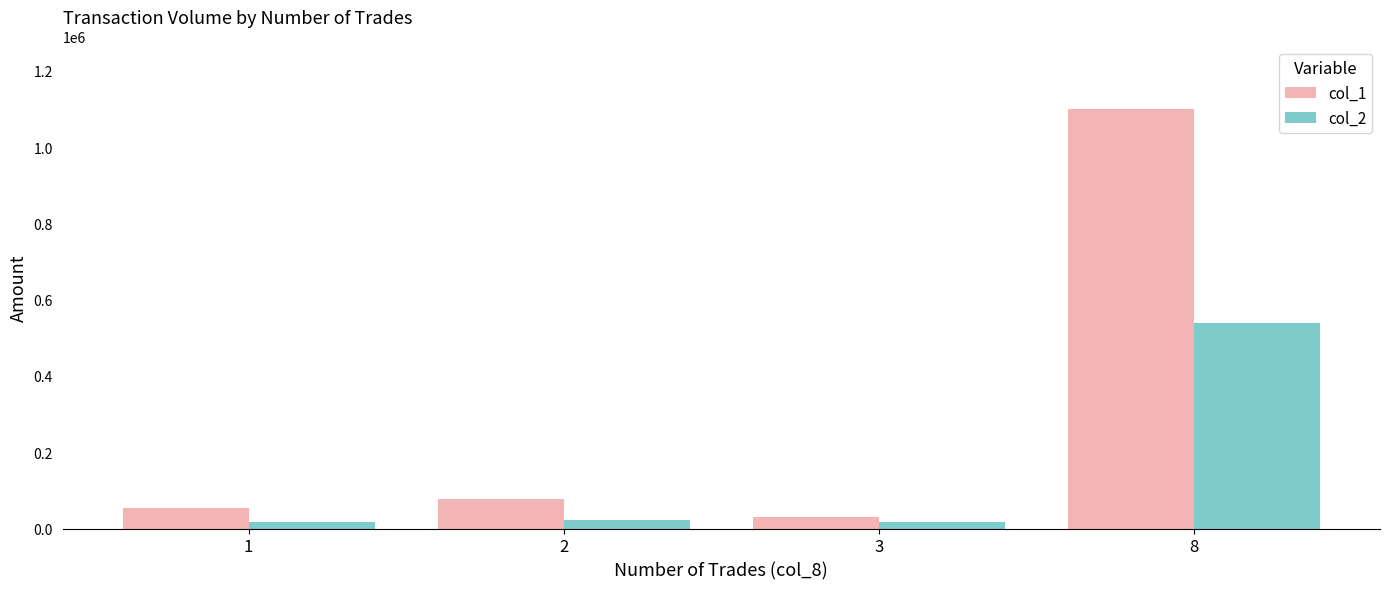

List the series in order of their overall mean, lowest first.

col_2, col_1